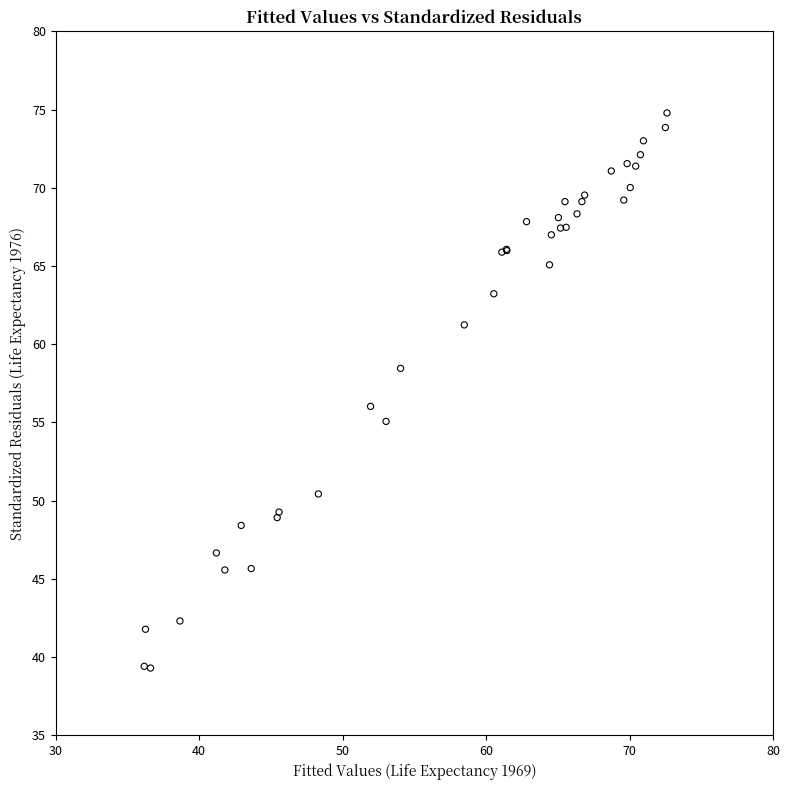

What Y value in the scatter plot is closest to 57?

56.0